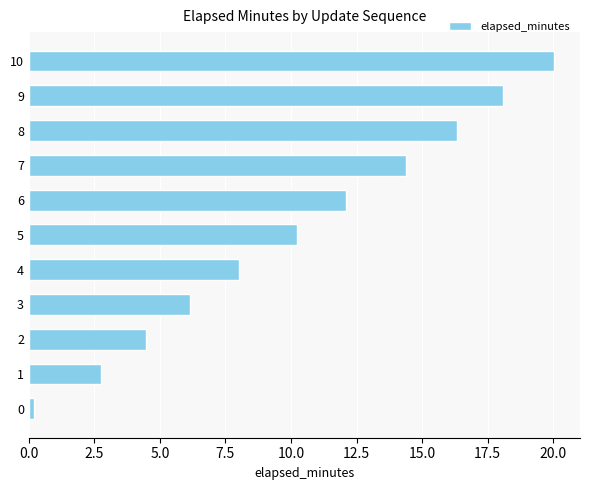

Which category has the highest value across all series?

10